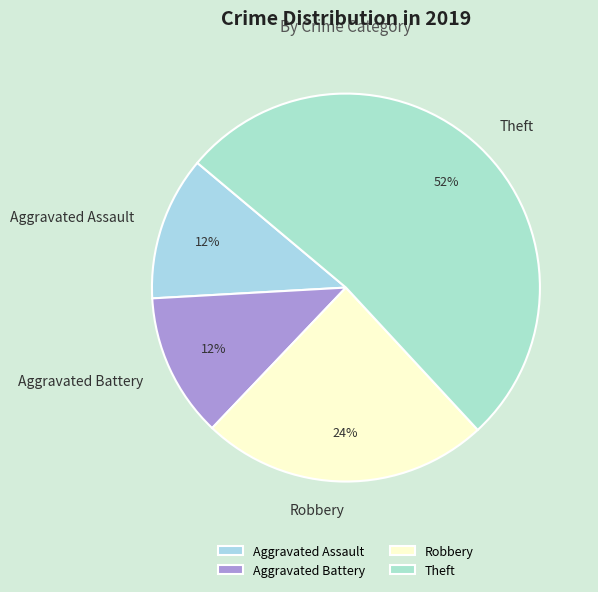

What is the ratio of the value at Theft to the value at Robbery?

2.2